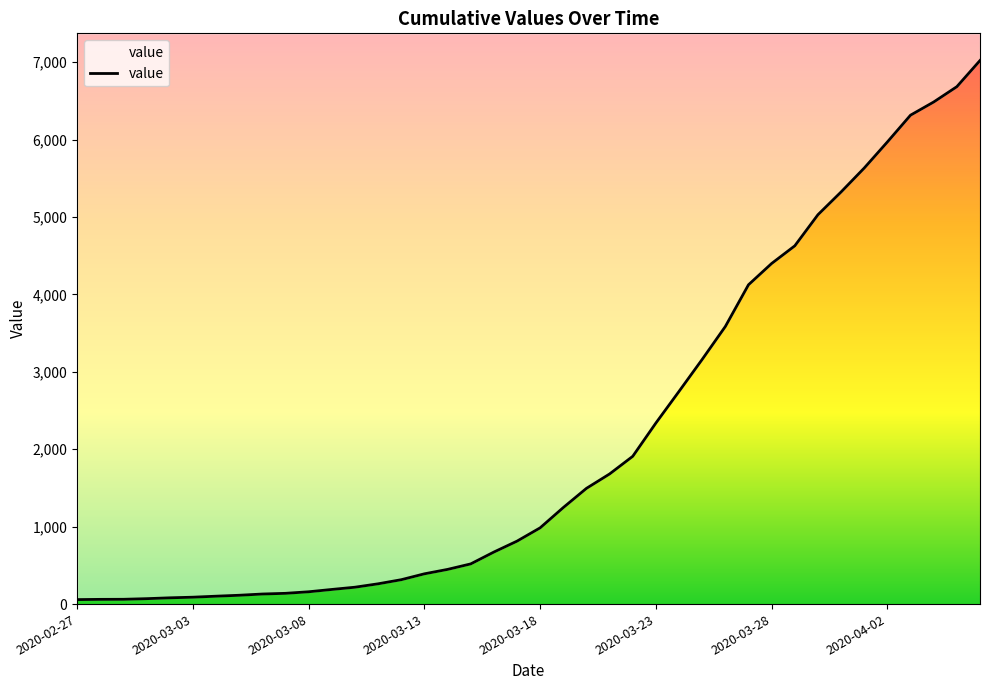

Where is the data nearest to the value 3540?

28